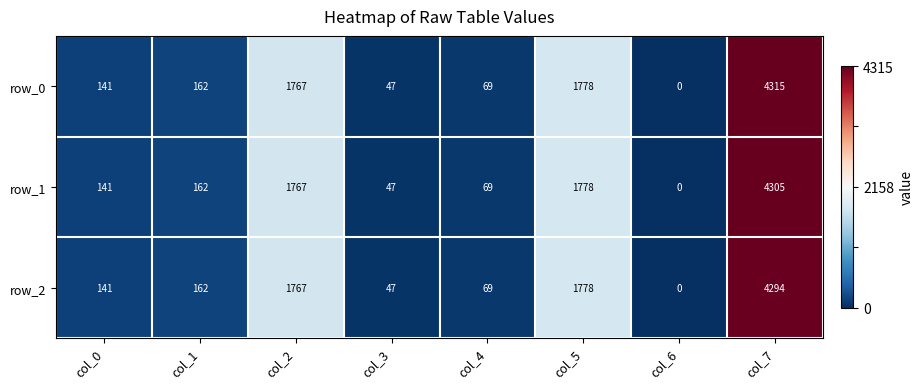

List the series in order of their peak value, highest first.

row_0, row_1, row_2